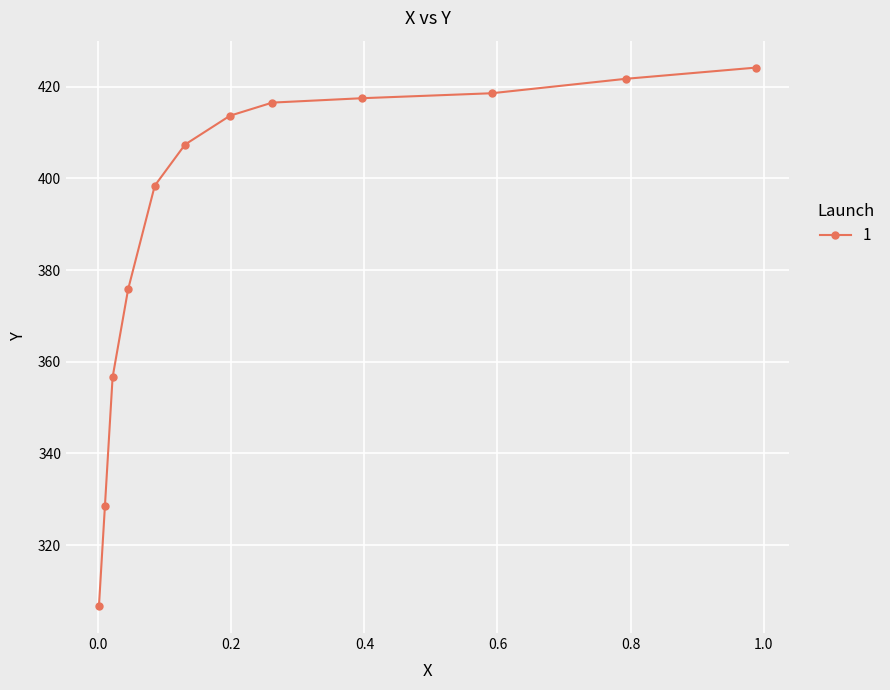

Which category has the highest value across all series?

0.9887